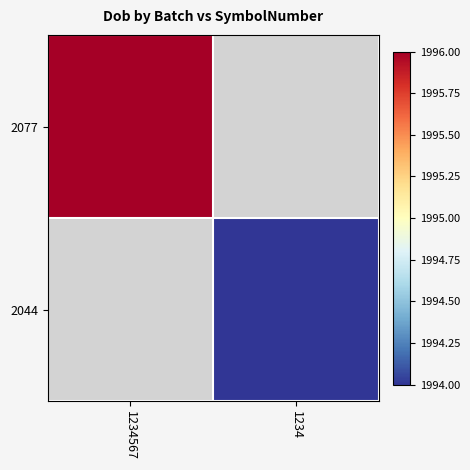

Rank the series at 1234 from highest to lowest value.

2077, 2044